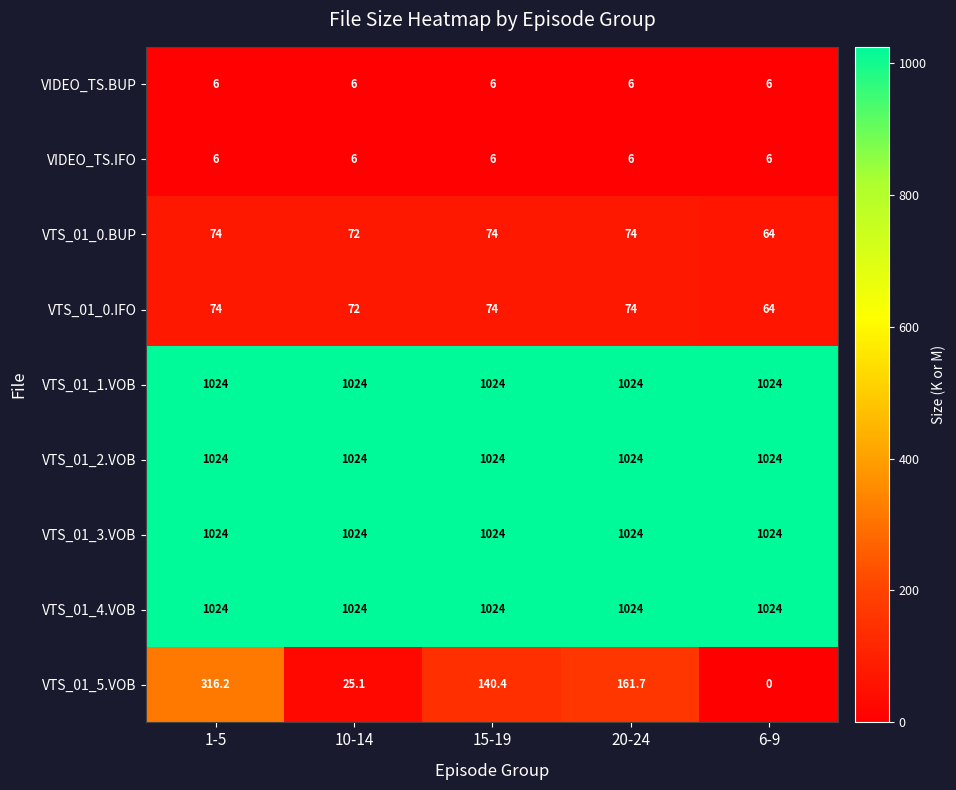

What is the greatest value displayed?

1024.0